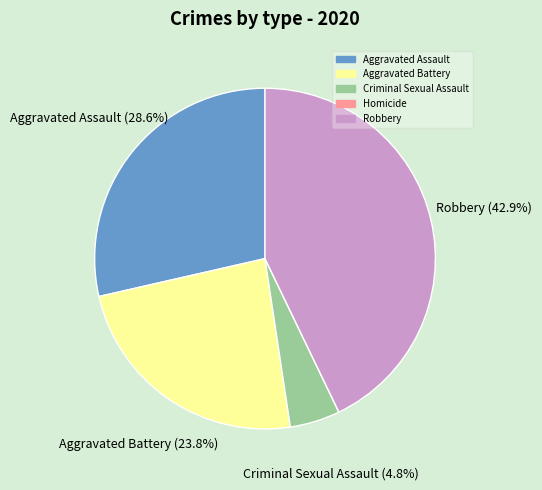

To the nearest percent, what percentage of the pie is Robbery?

43%